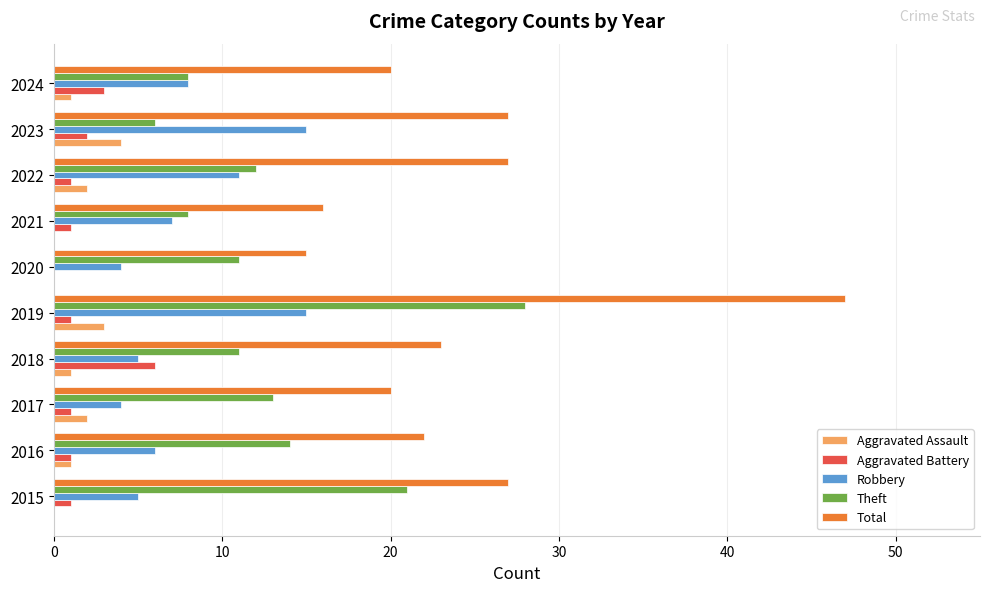

What is the highest value of the Total series?

47